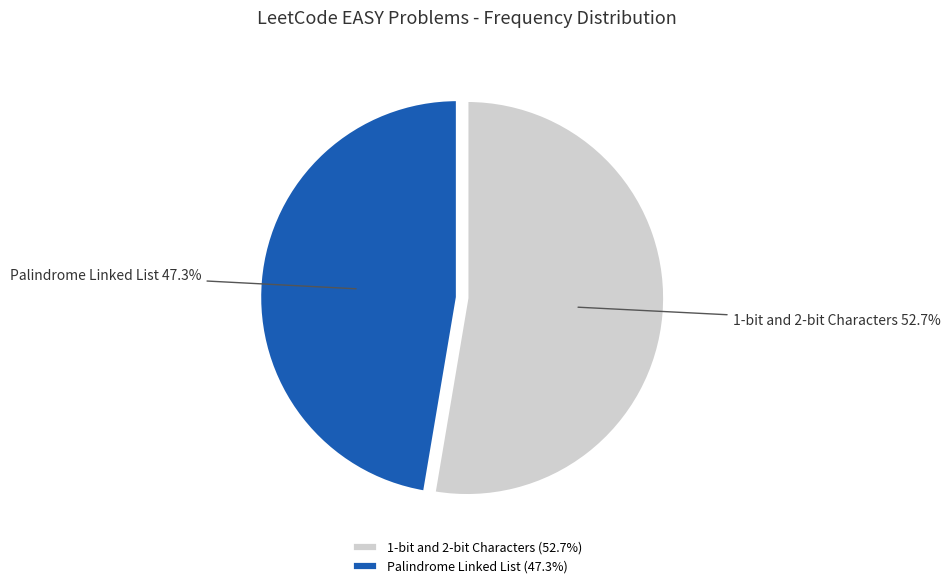

What is the largest slice in the pie chart?

1-bit and 2-bit Characters